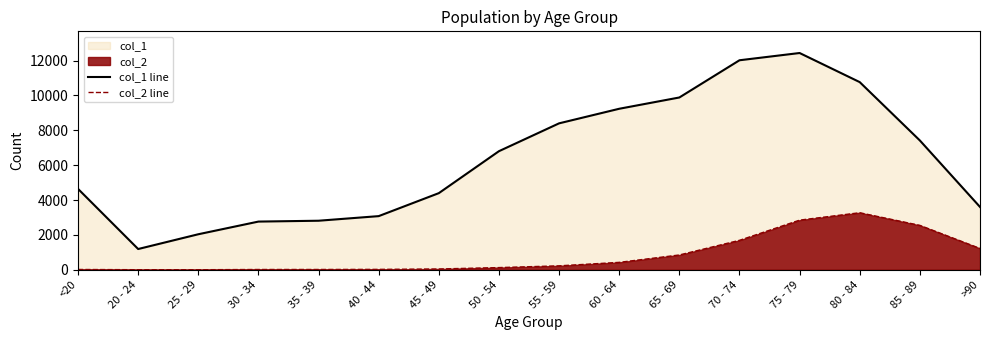

True or false: col_1 line and col_2 line intersect in this chart.

False